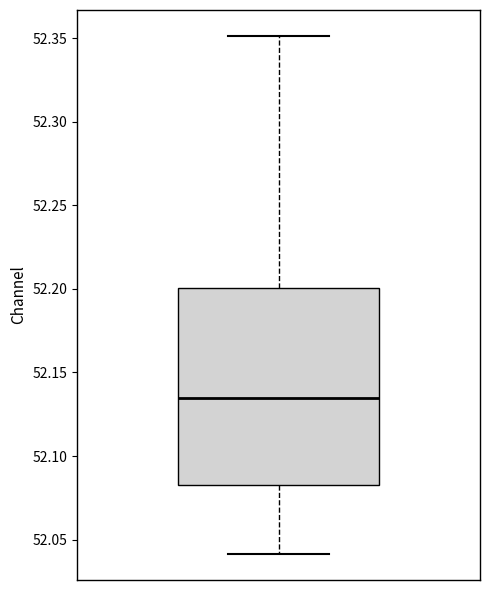

Transcribe this box plot: give where the median line is, the range the box spans, and where the two whiskers end, as read against the y-axis. The values are not printed on the chart, so give them approximately, as read against the axis.

median 52.135, box 52.085 to 52.200, whiskers 52.040 to 52.350